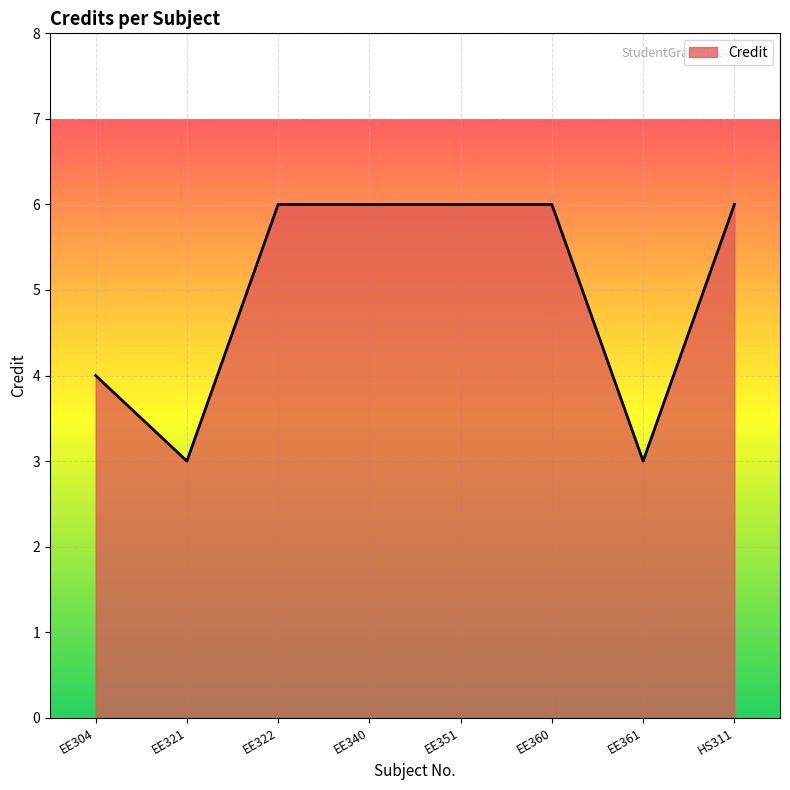

True or false: the data shows 4 at EE304.

True